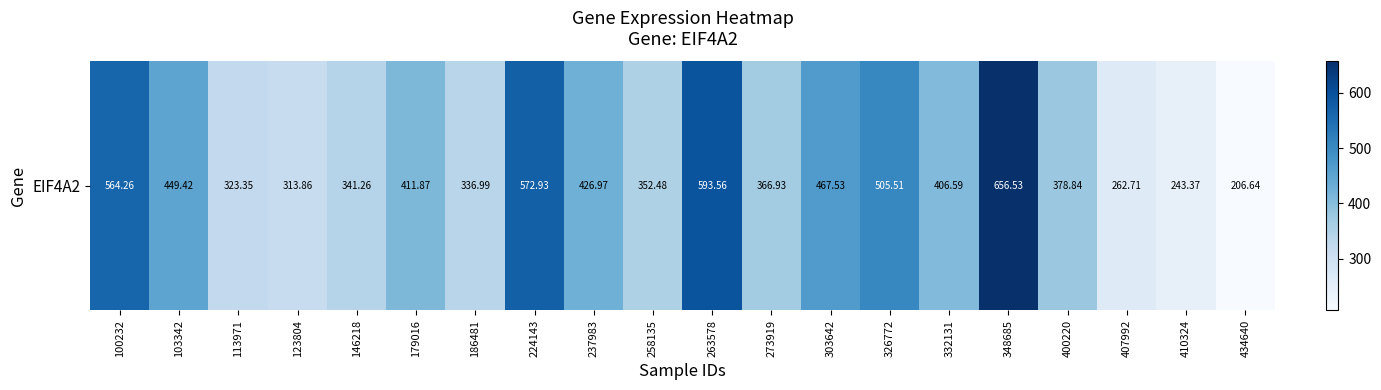

Reading left to right, extract all data points from this chart.

564.3	449.4	323.4	313.9	341.3	411.9	337.0	572.9	427.0	352.5	593.6	366.9	467.5	505.5	406.6	656.5	378.8	262.7	243.4	206.6